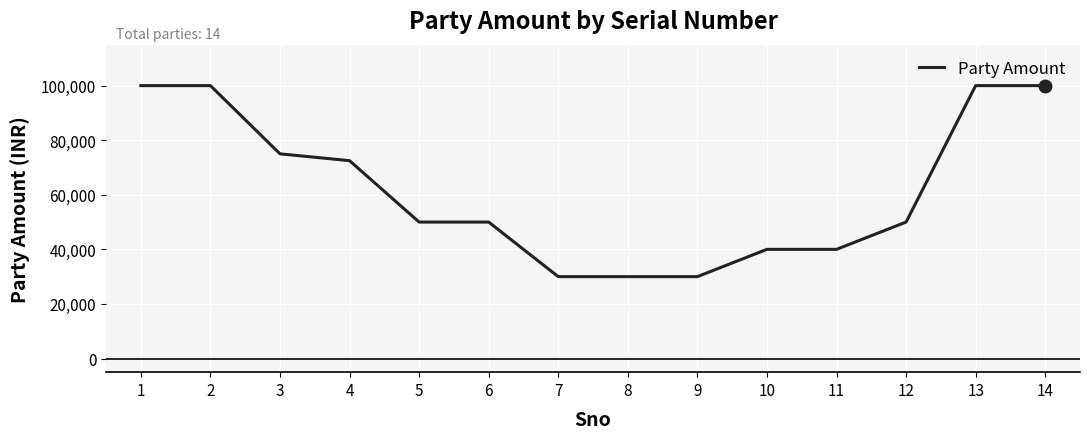

Reading left to right, what are all the values shown in this chart?

1=100000	2=100000	3=75000	4=72500	5=50000	6=50000	7=30000	8=30000	9=30000	10=40000	11=40000	12=50000	13=100000	14=100000